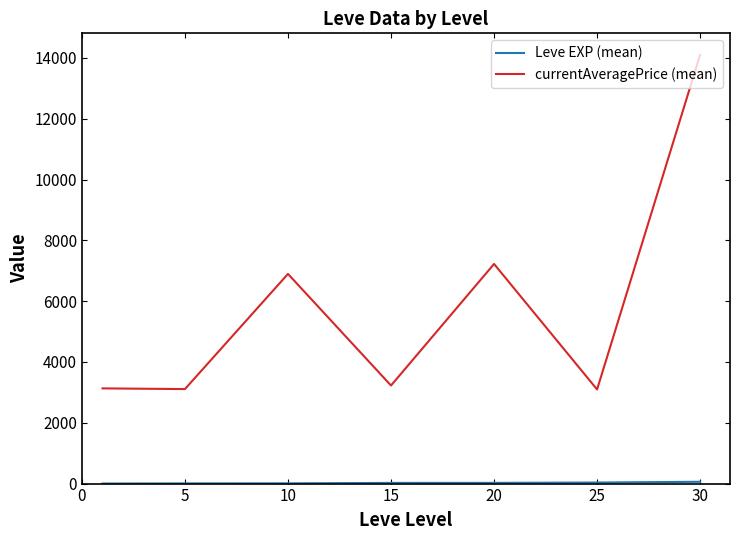

Which series has the widest spread of values?

currentAveragePrice (mean)